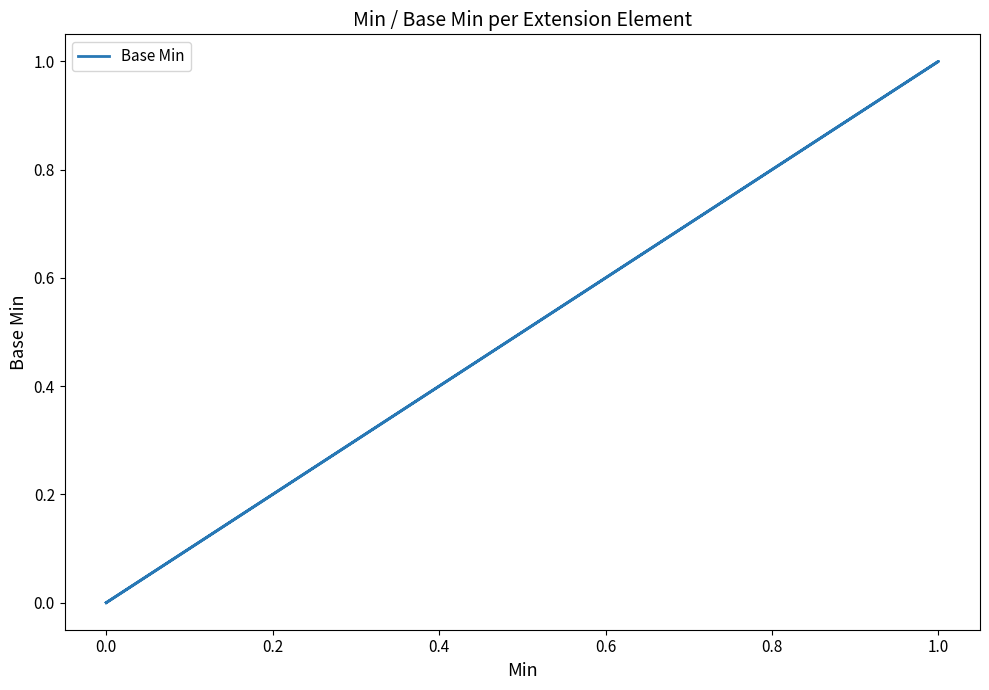

True or false: the data shows 1 at 1.0.

False